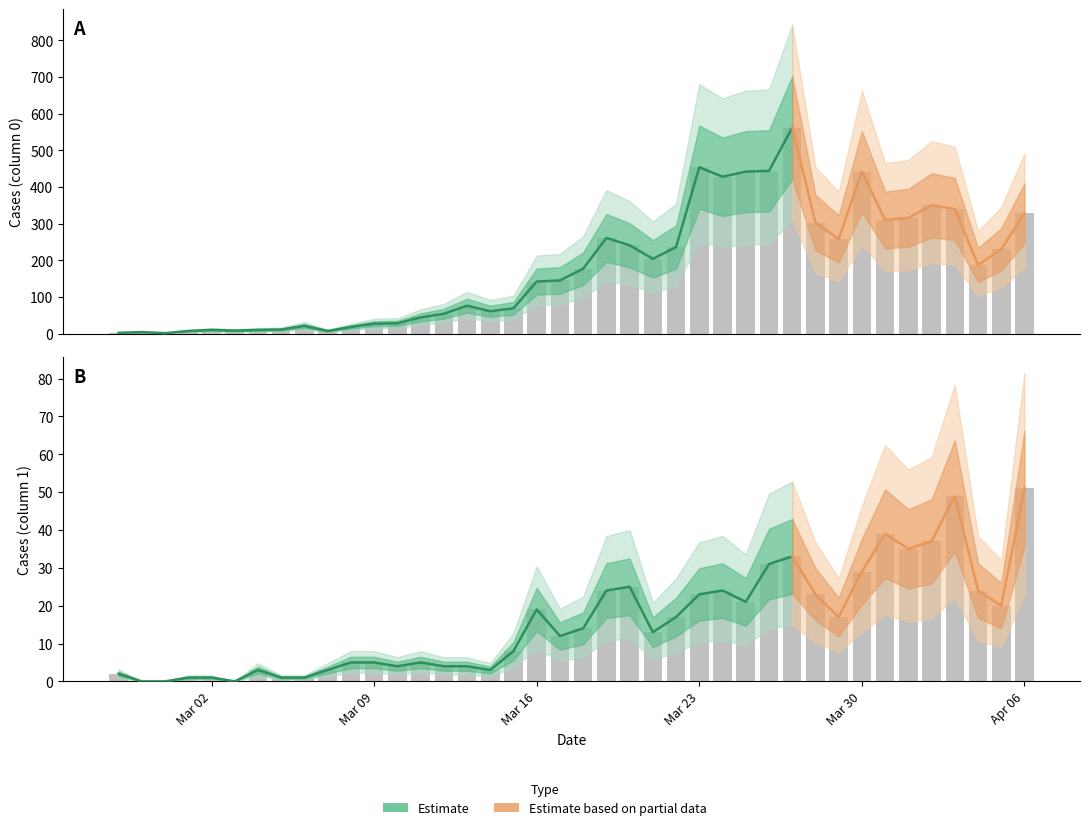

What is the average value of the Series 0 series?

181